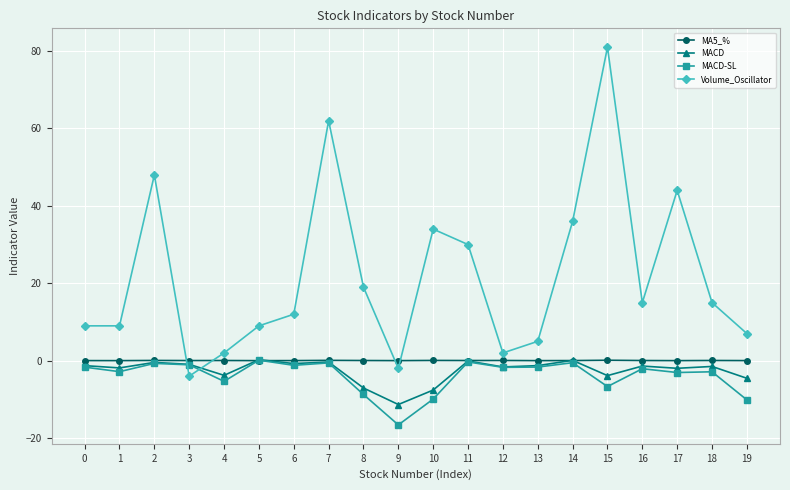

What is the difference between the MACD values at 14 and 17?

2.1